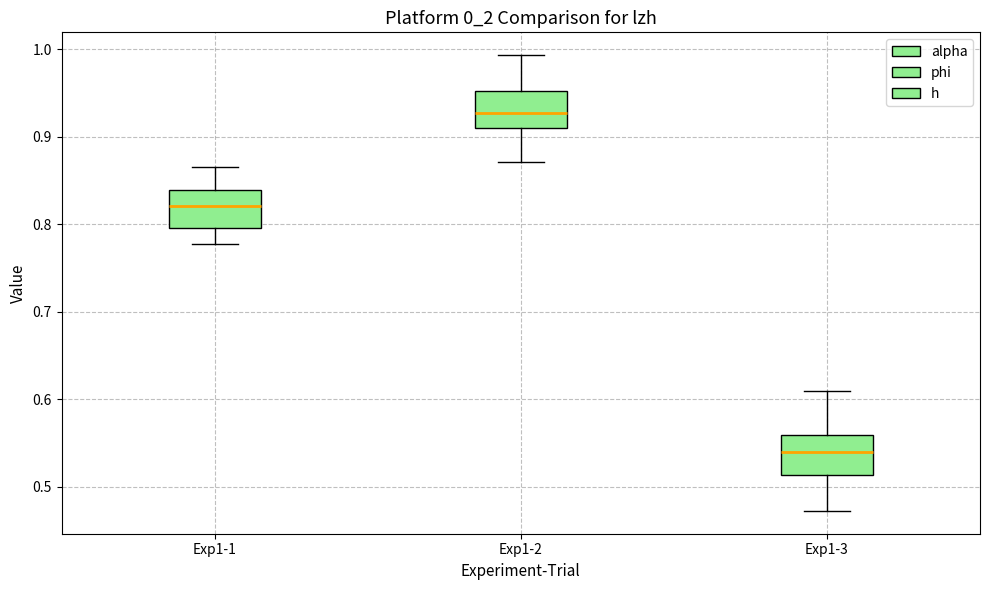

Where does the upper whisker of the box for Exp1-1 end on the y-axis? The values are not printed on the chart, so give them approximately, as read against the axis.

0.87